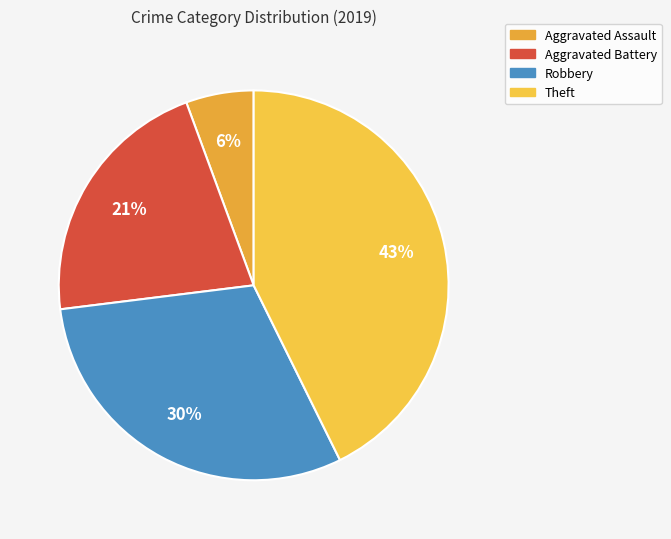

Between Robbery and Aggravated Assault, which is larger?

Robbery